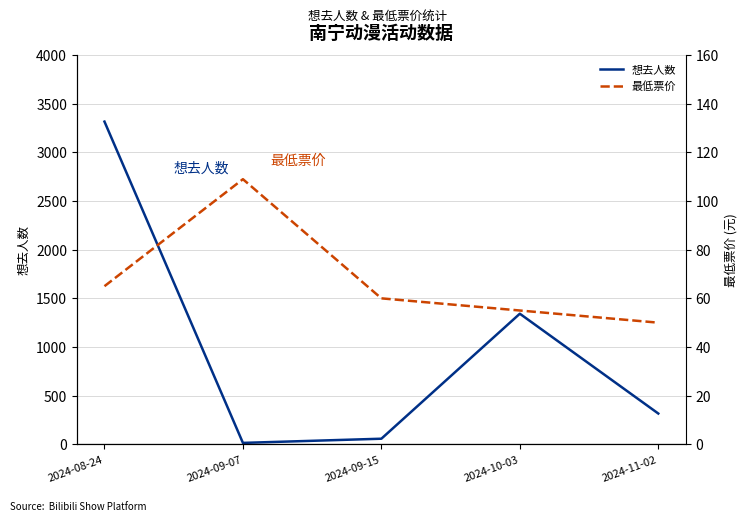

Where is the first local minimum for 想去人数?

2024-09-07